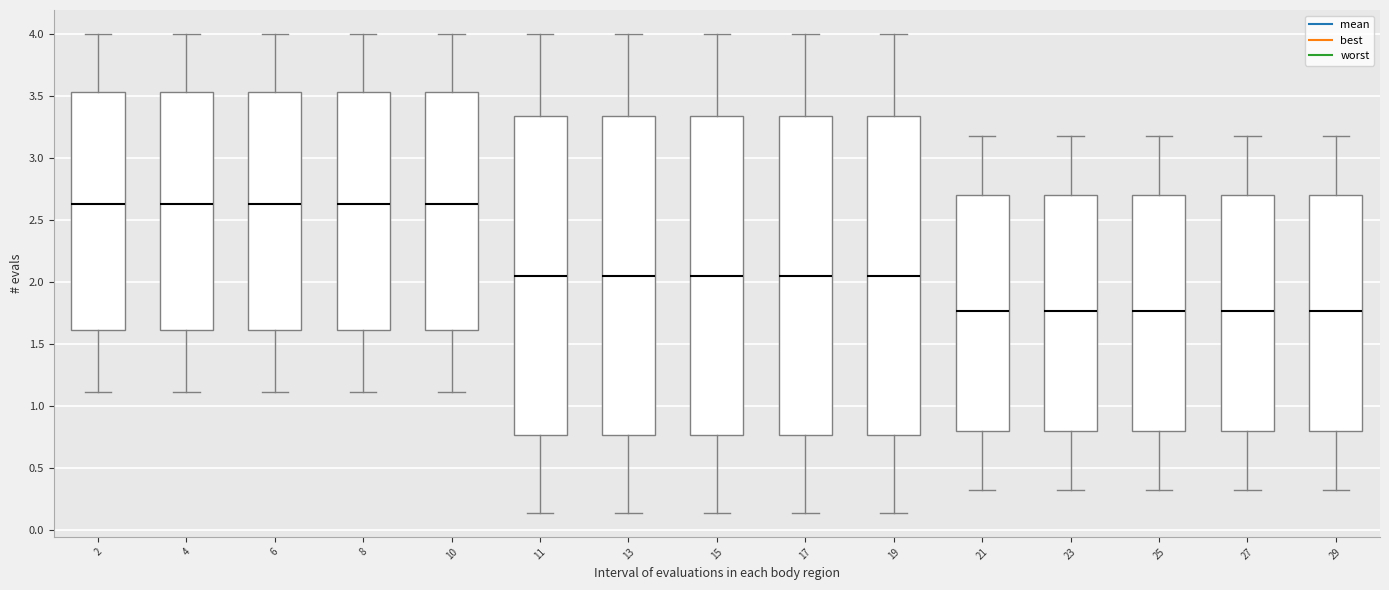

Reading left to right, read every box against the y-axis: the position of its median line, the range the box covers, and the ends of its whiskers. The values are not printed on the chart, so give them approximately, as read against the axis.

2: median 2.65, box 1.60 to 3.55, whiskers 1.10 to 4.00
4: median 2.65, box 1.60 to 3.55, whiskers 1.10 to 4.00
6: median 2.65, box 1.60 to 3.55, whiskers 1.10 to 4.00
8: median 2.65, box 1.60 to 3.55, whiskers 1.10 to 4.00
10: median 2.65, box 1.60 to 3.55, whiskers 1.10 to 4.00
11: median 2.05, box 0.75 to 3.35, whiskers 0.15 to 4.00
13: median 2.05, box 0.75 to 3.35, whiskers 0.15 to 4.00
15: median 2.05, box 0.75 to 3.35, whiskers 0.15 to 4.00
17: median 2.05, box 0.75 to 3.35, whiskers 0.15 to 4.00
19: median 2.05, box 0.75 to 3.35, whiskers 0.15 to 4.00
21: median 1.75, box 0.80 to 2.70, whiskers 0.30 to 3.20
23: median 1.75, box 0.80 to 2.70, whiskers 0.30 to 3.20
25: median 1.75, box 0.80 to 2.70, whiskers 0.30 to 3.20
27: median 1.75, box 0.80 to 2.70, whiskers 0.30 to 3.20
29: median 1.75, box 0.80 to 2.70, whiskers 0.30 to 3.20